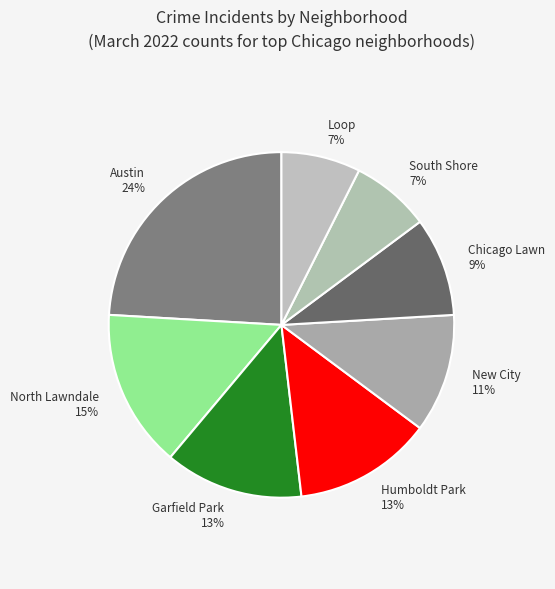

How many slices are in this pie chart?

8